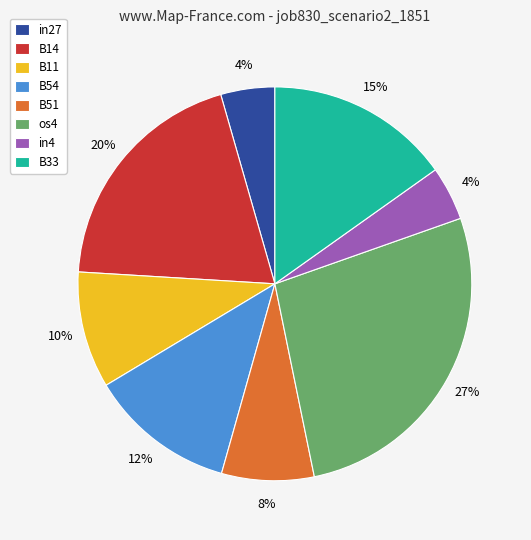

Count the number of slices in the pie.

8